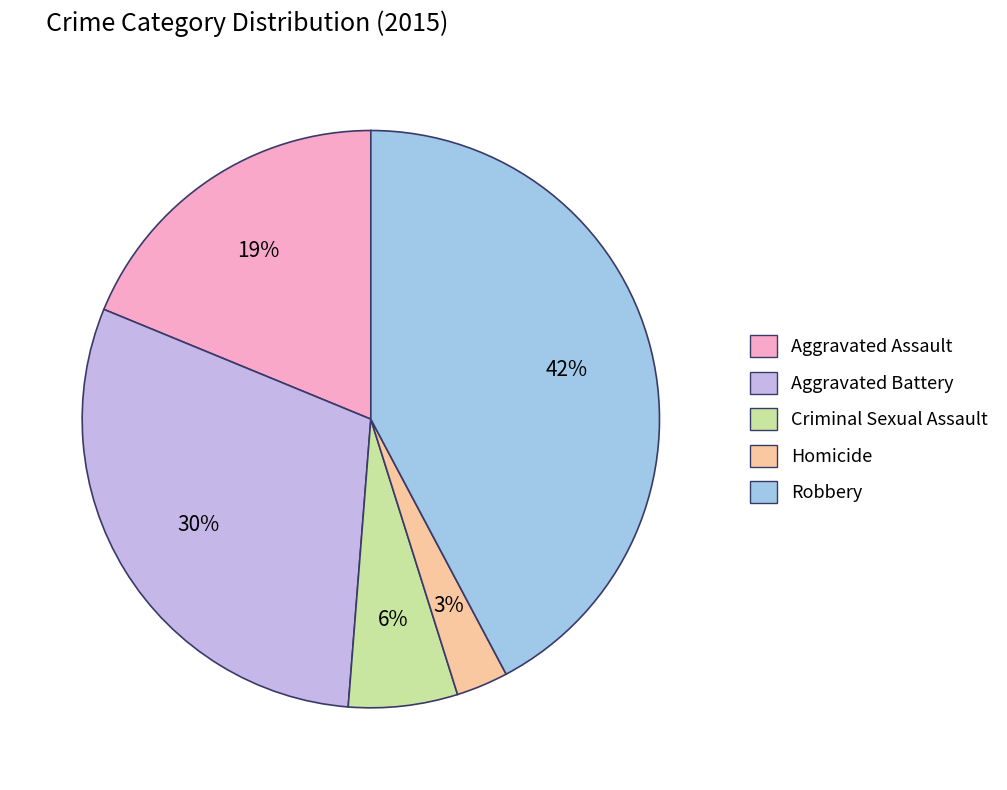

How many slices are in this pie chart?

5